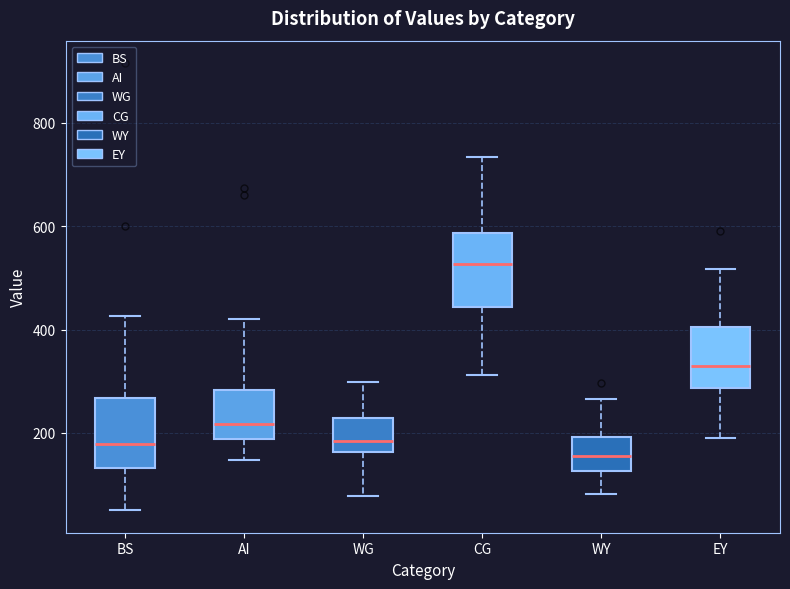

Which box has the lowest median line?

WY